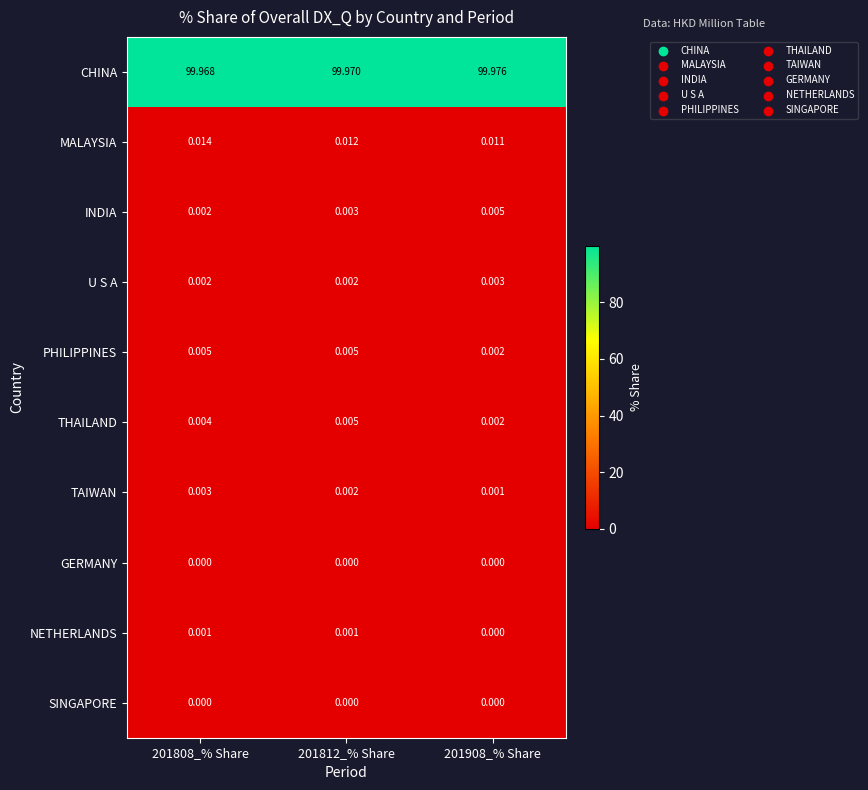

Which series has the largest total across all categories?

CHINA